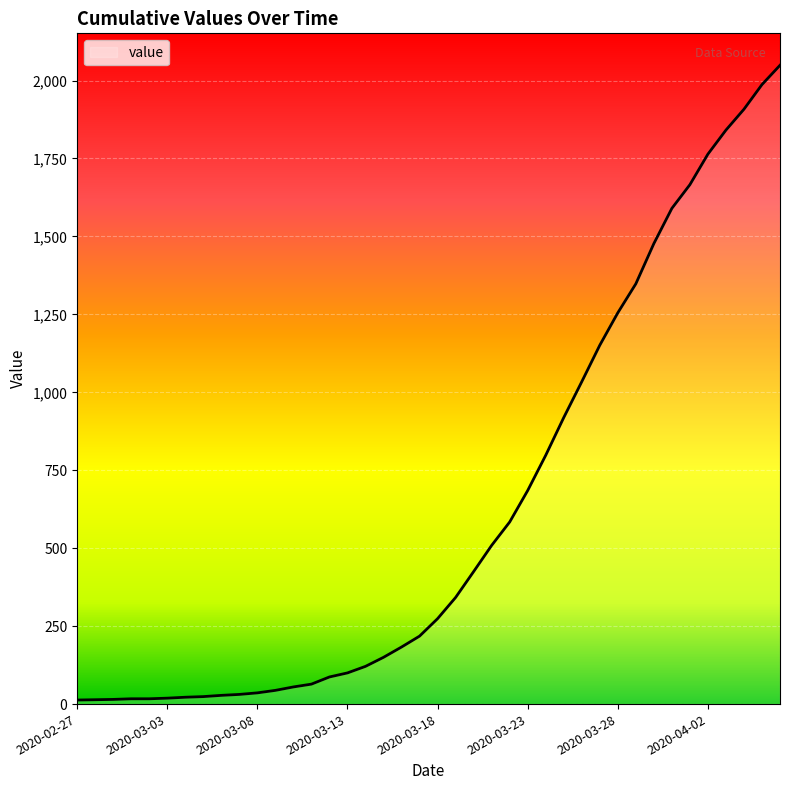

What is the sum of all values?

24864